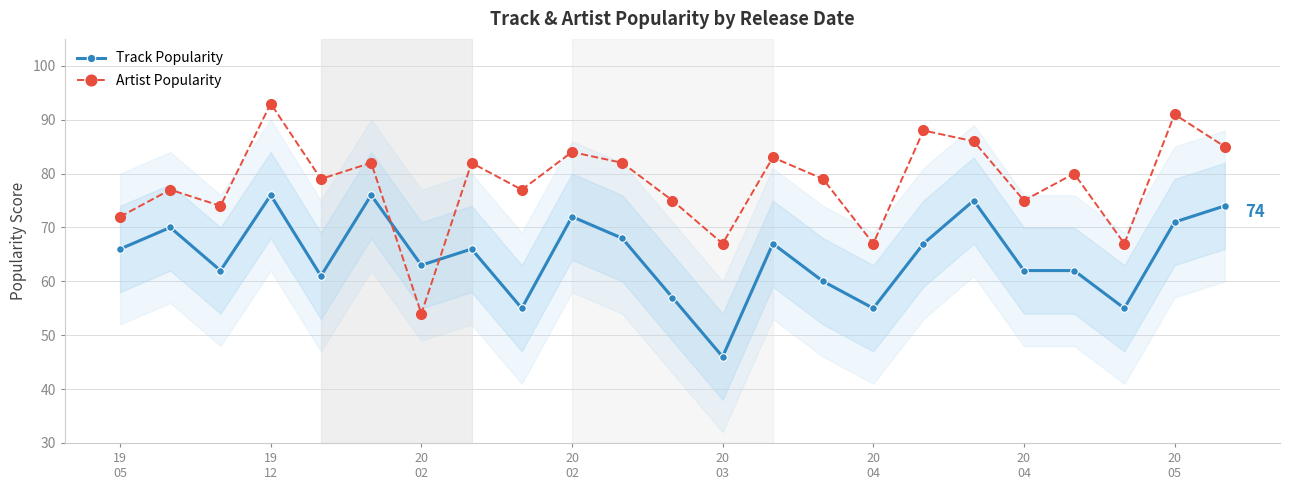

How many interior local valleys does the Artist Popularity series have?

8